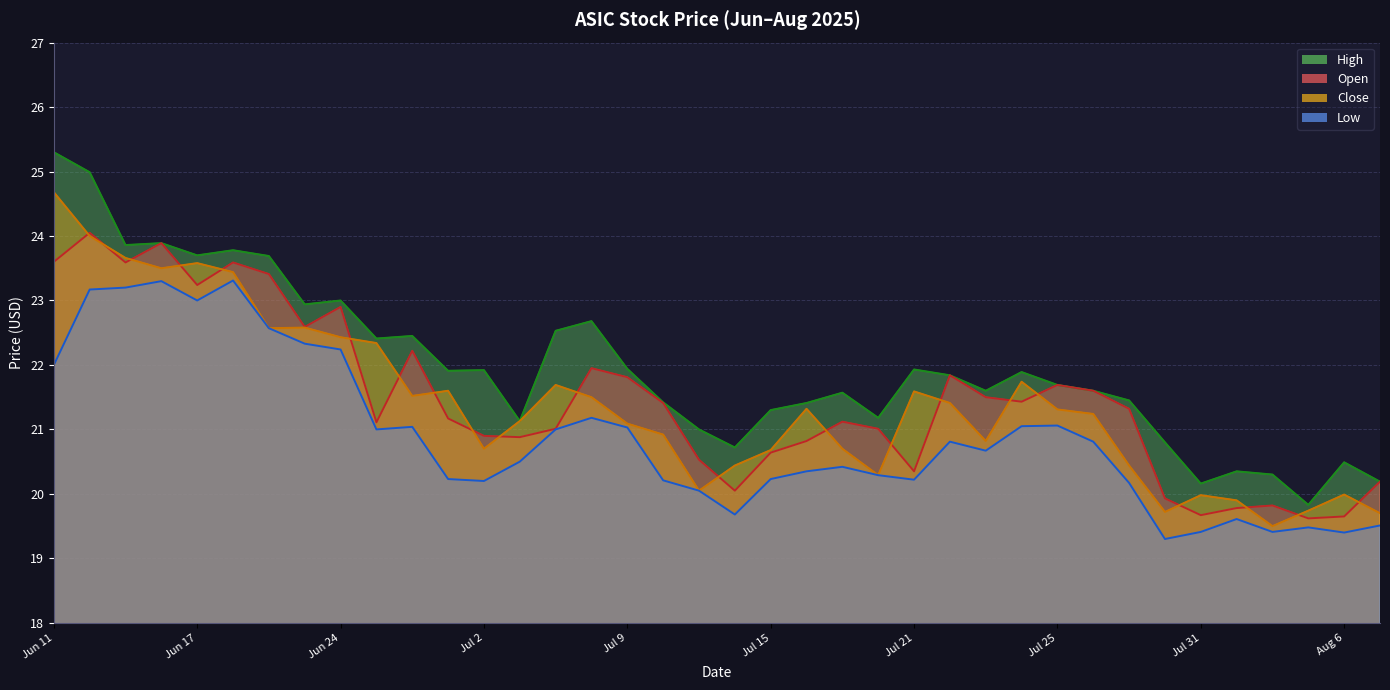

Reading left to right, what are all the values shown in this chart?

Open: 23.6	24.1	23.6	23.9	23.2	23.6	23.4	22.6	22.9	21.1	22.2	21.2	20.9	20.9	21.0	21.9	21.8	21.4	20.5	20.1	20.6	20.8	21.1	21.0	20.4	21.8	21.5	21.4	21.7	21.6	21.3	19.9	19.7	19.8	19.8	19.6	19.6	20.2
High: 25.3	25.0	23.9	23.9	23.7	23.8	23.7	22.9	23.0	22.4	22.4	21.9	21.9	21.1	22.5	22.7	21.9	21.4	21.0	20.7	21.3	21.4	21.6	21.2	21.9	21.8	21.6	21.9	21.7	21.6	21.4	20.8	20.2	20.4	20.3	19.8	20.5	20.2
Low: 22.0	23.2	23.2	23.3	23.0	23.3	22.6	22.3	22.2	21.0	21.0	20.2	20.2	20.5	21.0	21.2	21.0	20.2	20.1	19.7	20.2	20.4	20.4	20.3	20.2	20.8	20.7	21.1	21.1	20.8	20.2	19.3	19.4	19.6	19.4	19.5	19.4	19.5
Close: 24.7	24.0	23.7	23.5	23.6	23.4	22.6	22.6	22.4	22.3	21.5	21.6	20.7	21.1	21.7	21.5	21.1	20.9	20.1	20.4	20.7	21.3	20.7	20.3	21.6	21.4	20.8	21.7	21.3	21.2	20.4	19.7	20.0	19.9	19.5	19.7	20.0	19.7